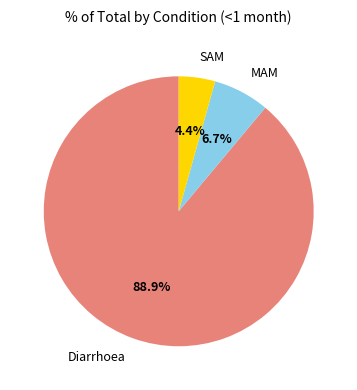

True or false: Diarrhoea accounts for 89% of the total.

True